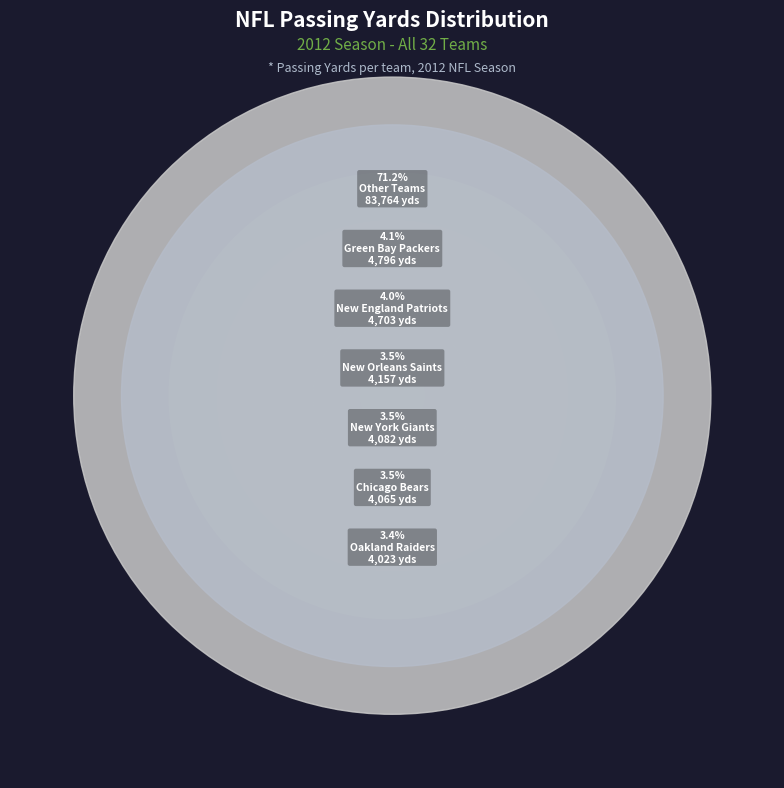

What percentage is the New Orleans Saints slice, to the nearest percent?

4%